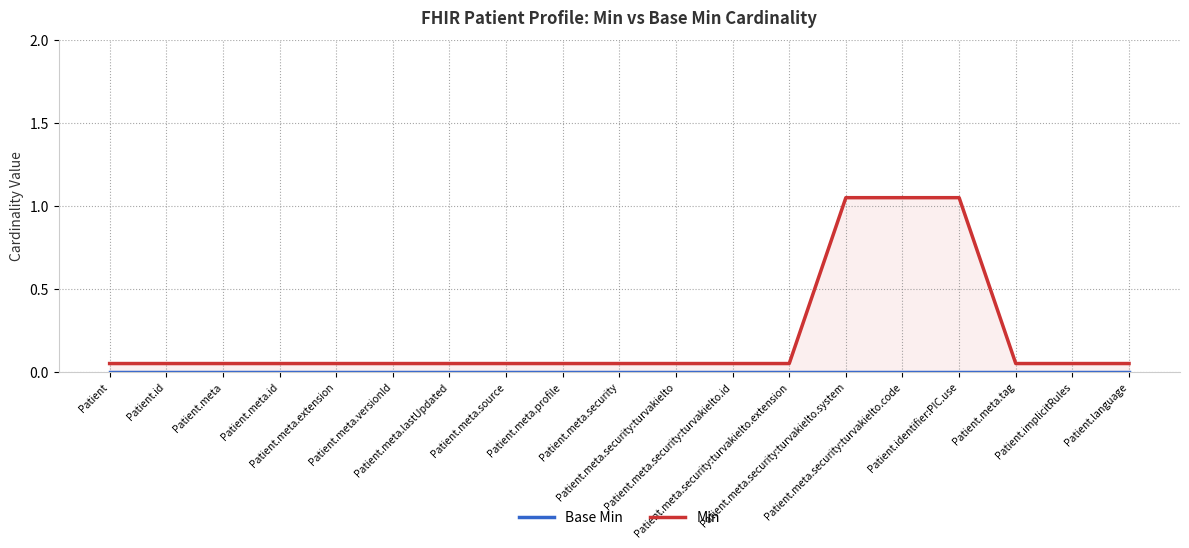

Rank the series by their maximum value, from lowest to highest.

Base Min, Min